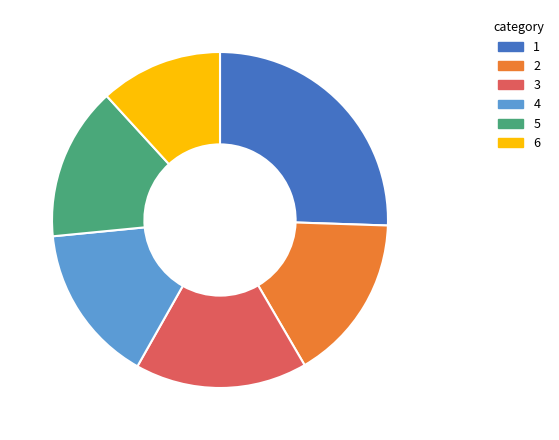

Is 6 the majority of the pie?

No